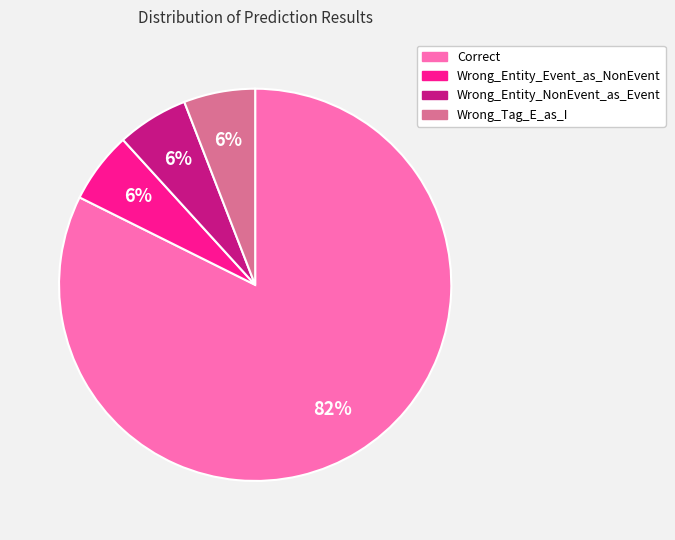

How many segments does this pie chart have?

4